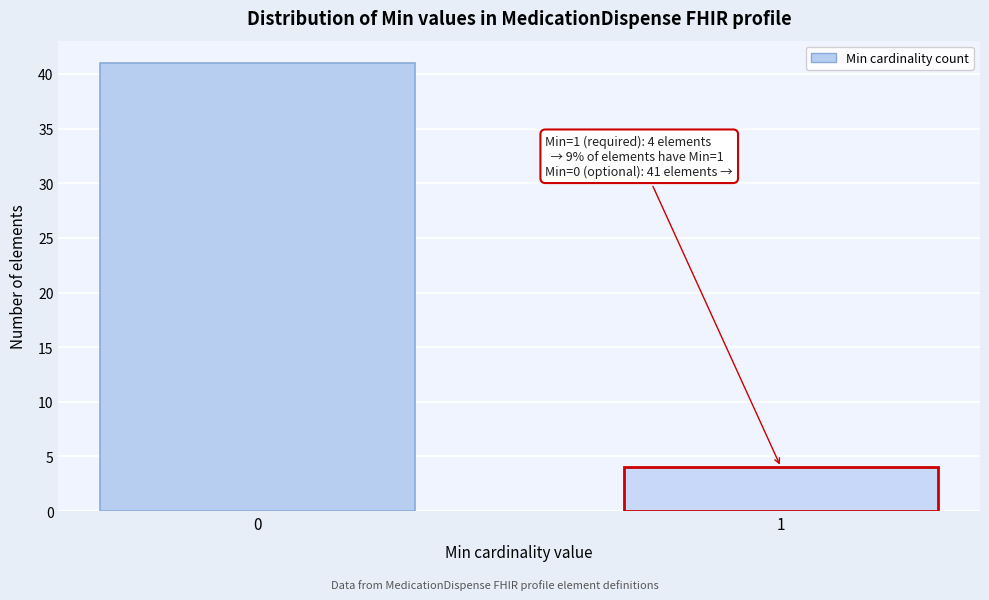

Reading left to right, what are all the values shown in this chart?

0=41	1=4